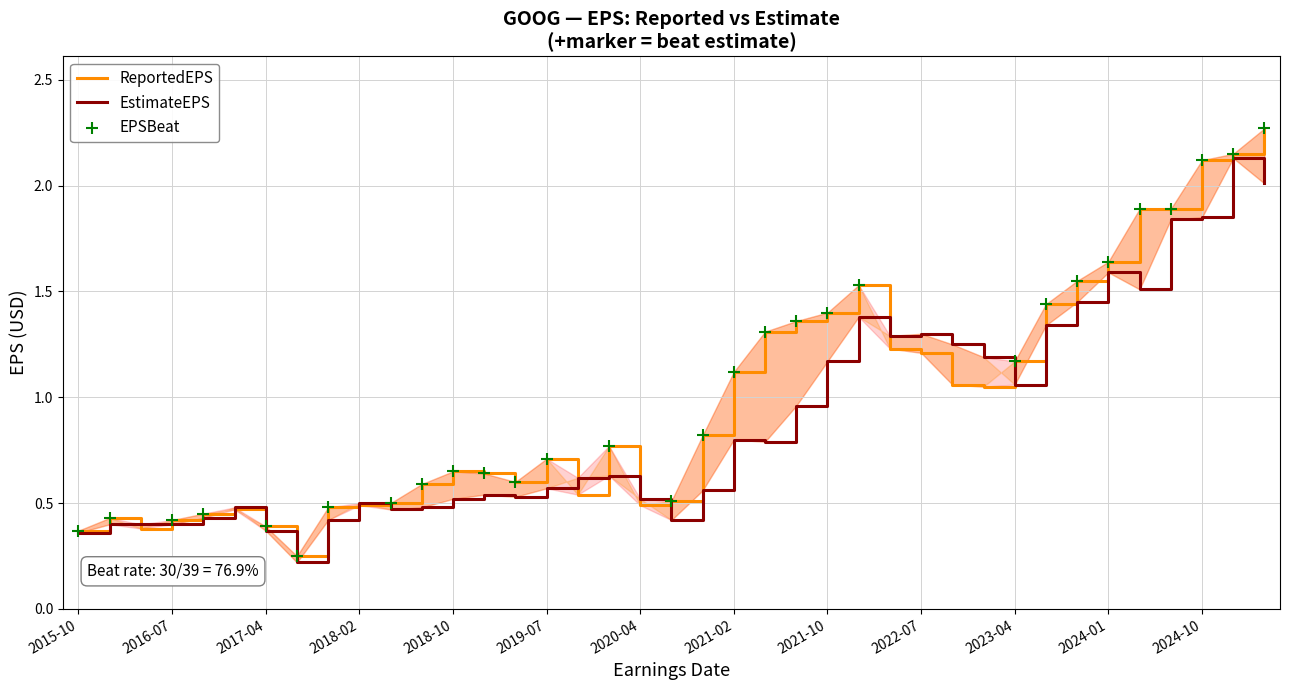

Which series contains the highest Y value?

ReportedEPS